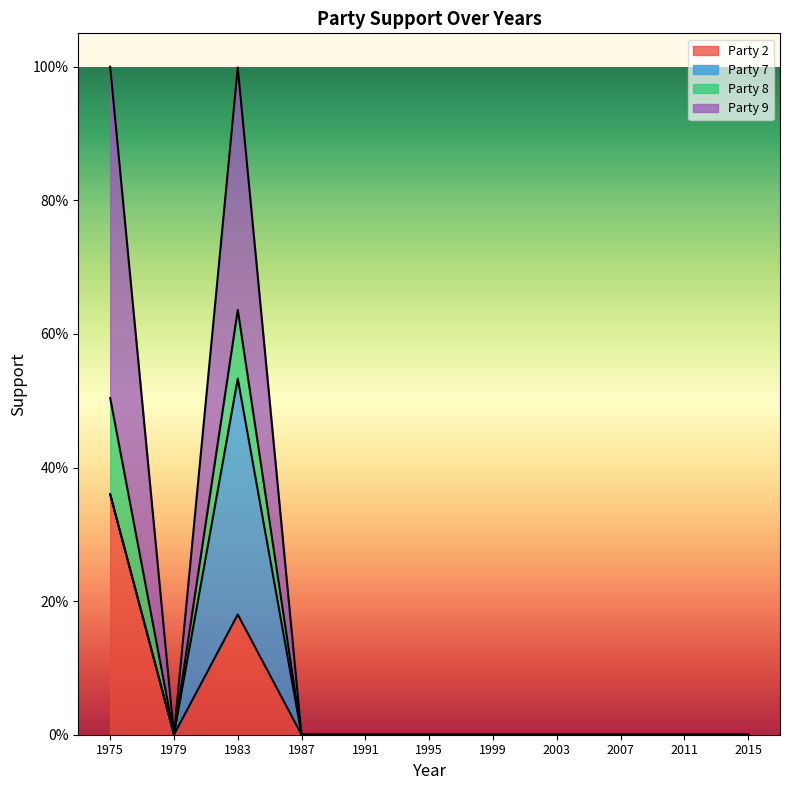

True or false: Party 2 and Party 8 cross at least once.

False